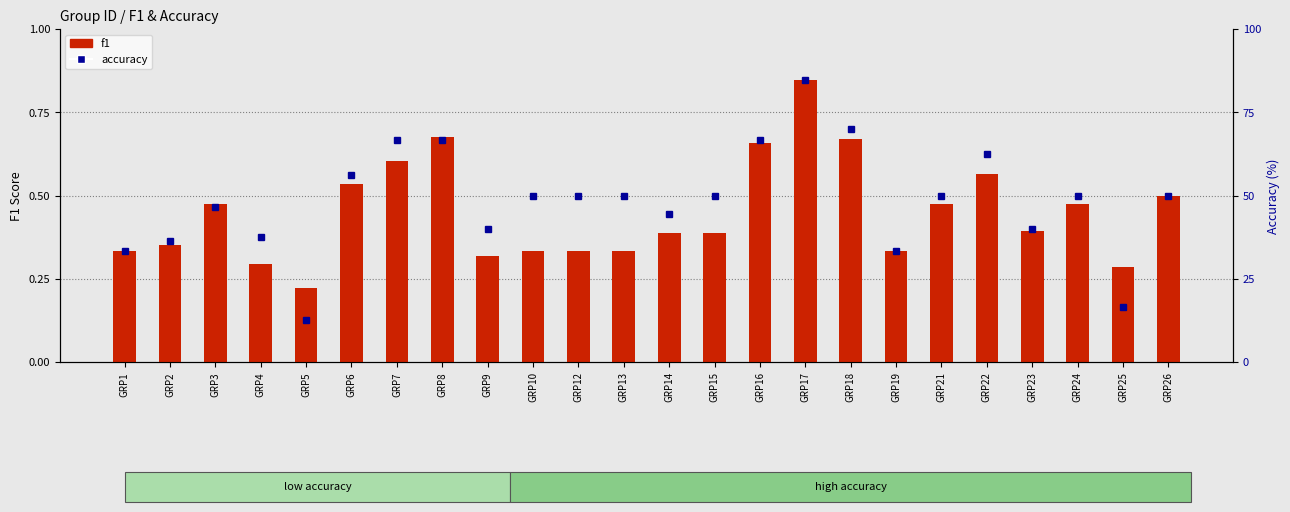

The value of f1 at GRP5 is 0.4. True or false?

False